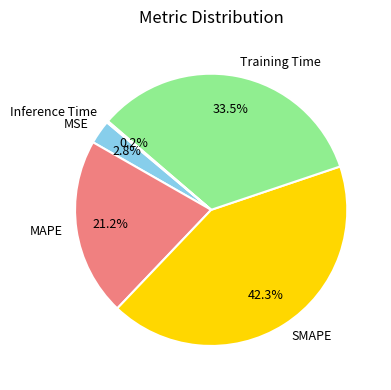

The MAPE slice represents 33% of the pie. True or false?

False